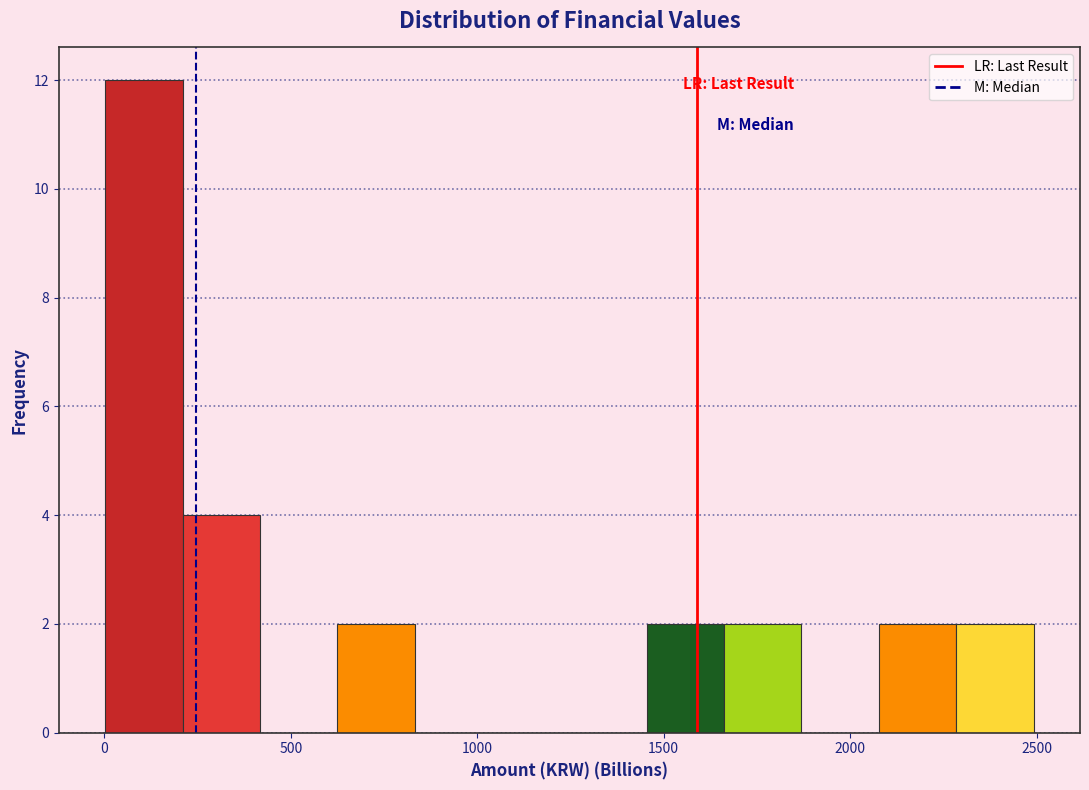

Reading left to right, transcribe this chart: for each bar, give the range it covers on the x-axis and its height. Neither the bar edges nor the heights are printed on the chart, so give them approximately, as read against the axes.

0 to 200: 12
200 to 400: 4
400 to 600: 0
600 to 850: 2
850 to 1050: 0
1050 to 1250: 0
1250 to 1450: 0
1450 to 1650: 2
1650 to 1850: 2
1850 to 2100: 0
2100 to 2300: 2
2300 to 2500: 2